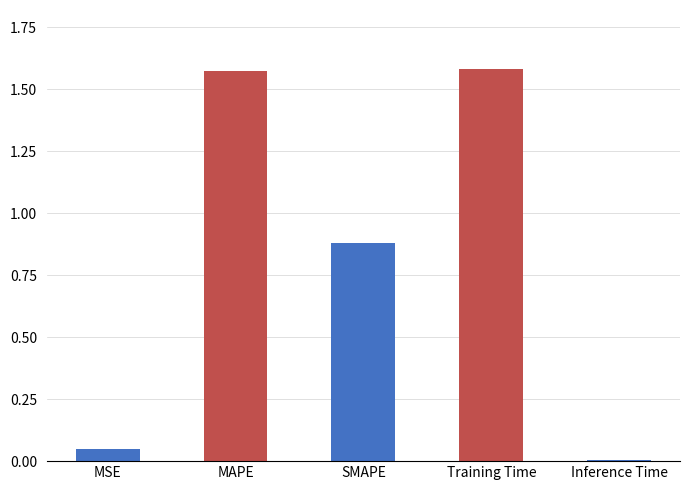

The chart shows a value of 2.3 at Training Time. True or false?

False